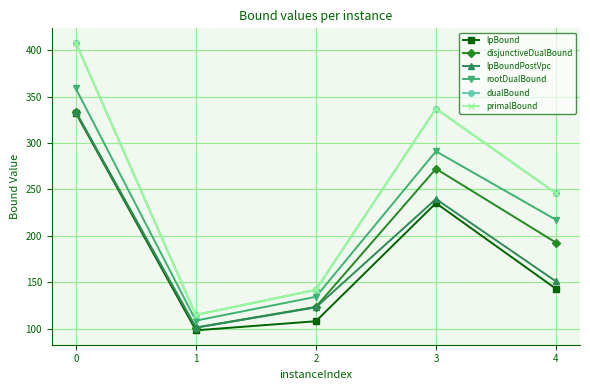

What is the lowest value of the lpBound series?

98.4